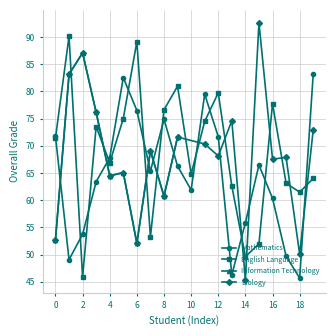

What is the minimum value for English Language?

45.9